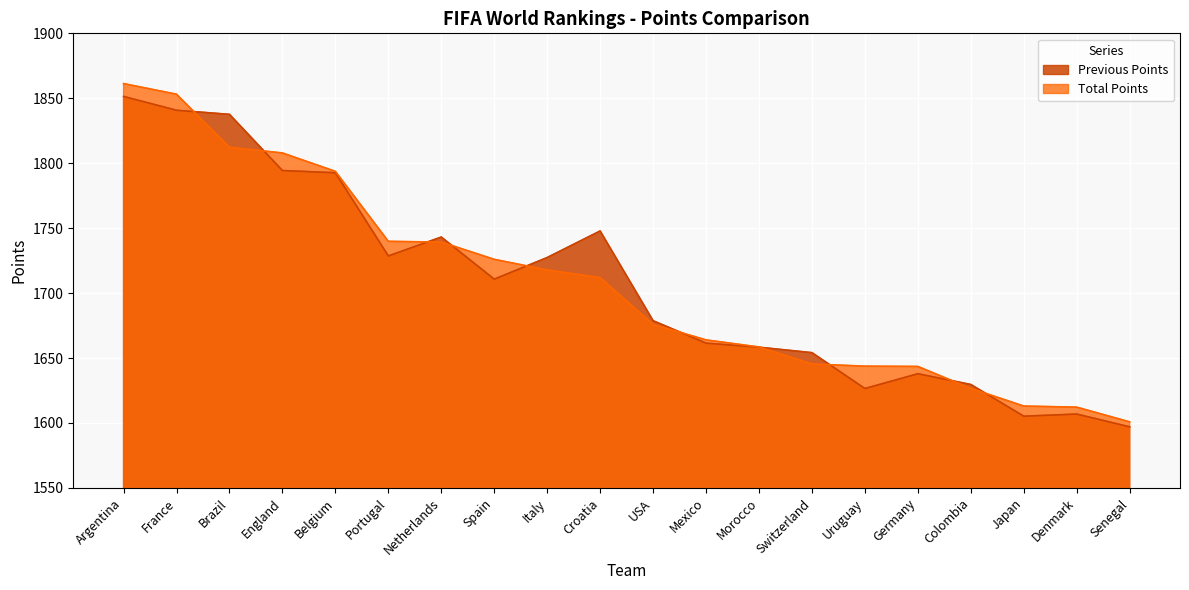

In Previous Points, how many points are lower than both neighbors (excluding endpoints)?

4